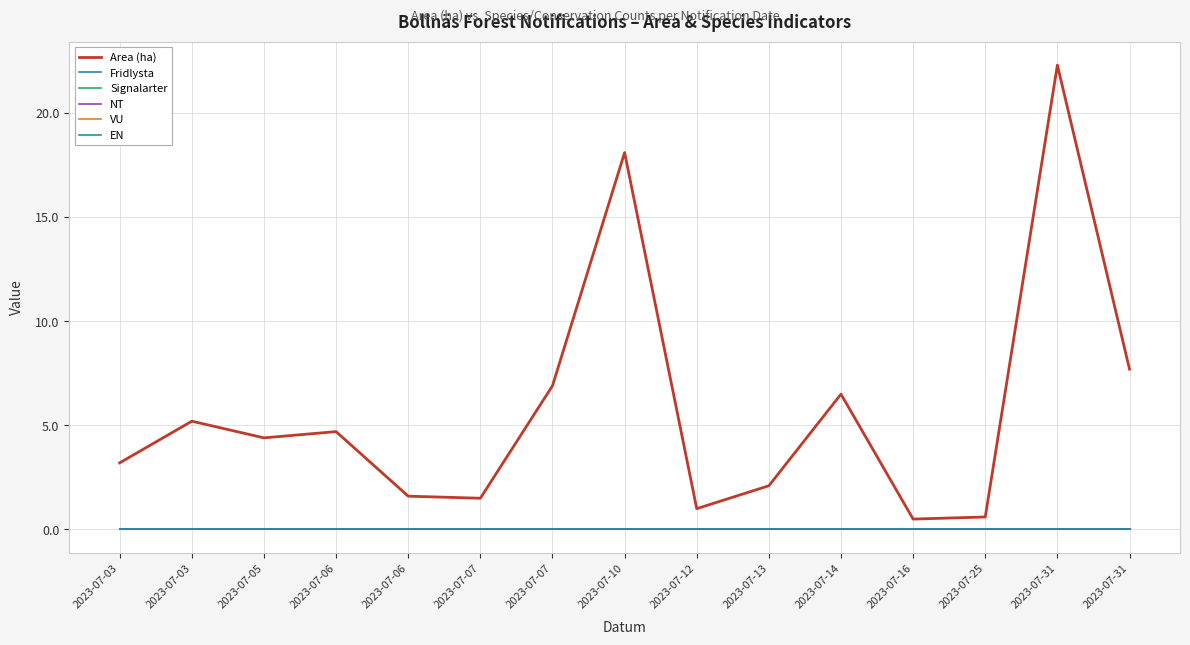

How many lines are shown in the chart?

6